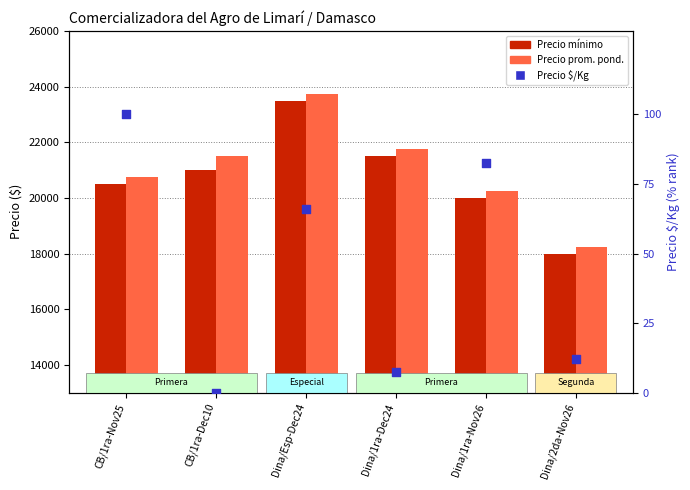

Which series has the largest total across all categories?

Precio promedio ponderado